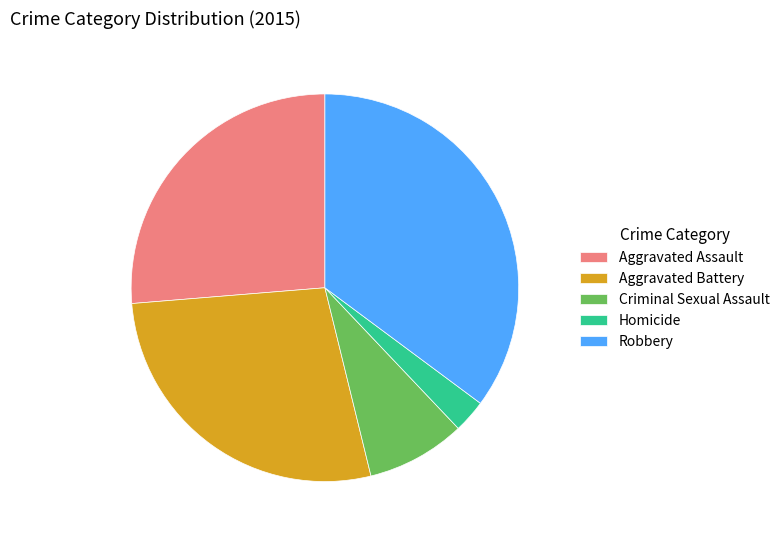

Rank the categories by value from highest to lowest.

Robbery, Aggravated Battery, Aggravated Assault, Criminal Sexual Assault, Homicide